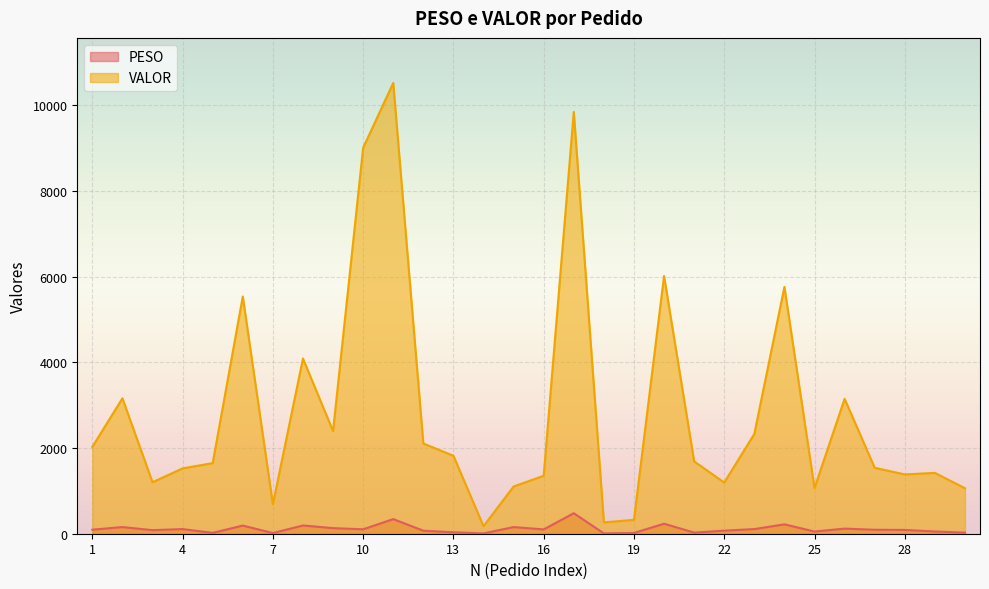

True or false: VALOR and PESO intersect in this chart.

False